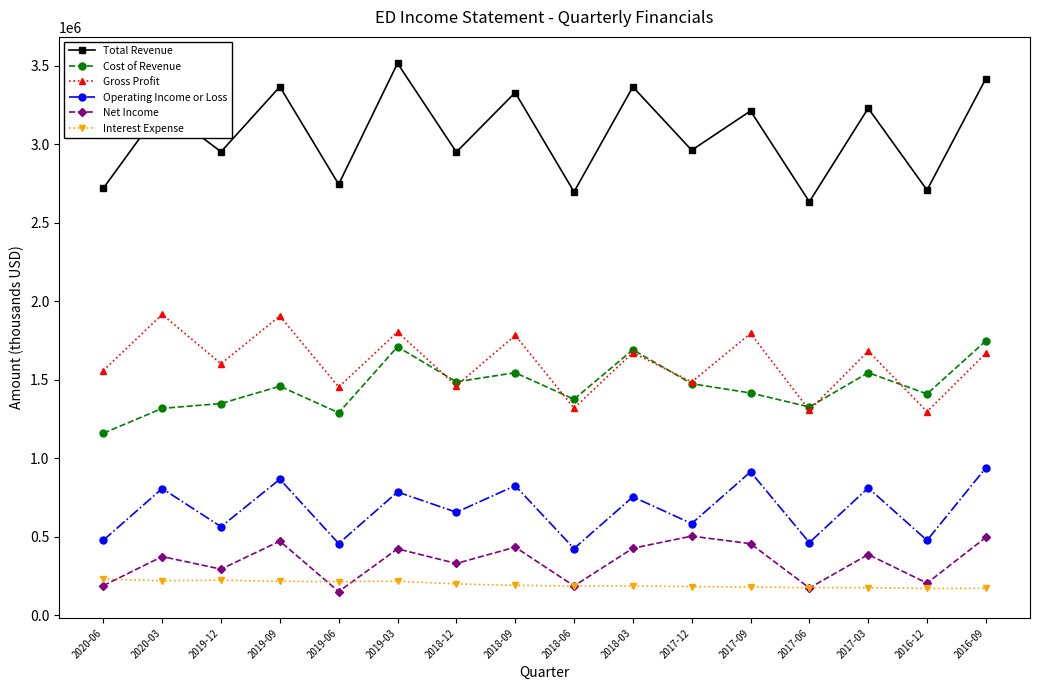

How many data points in Operating Income or Loss are less than 755000?

8